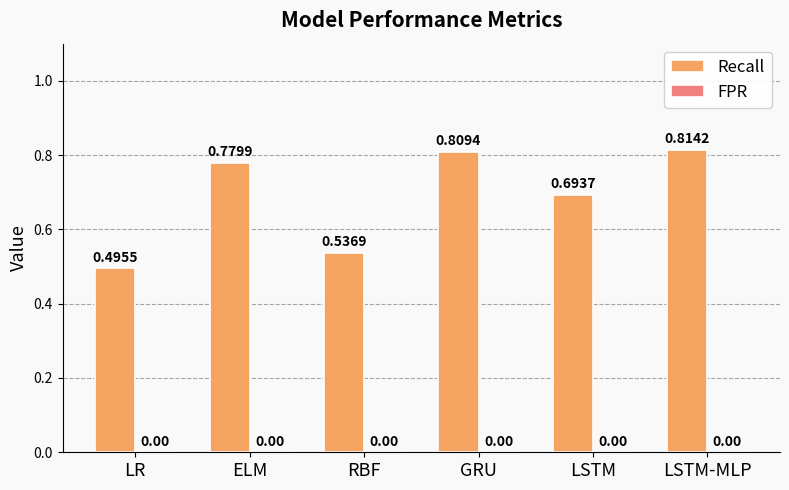

How many data points does each series have?

6